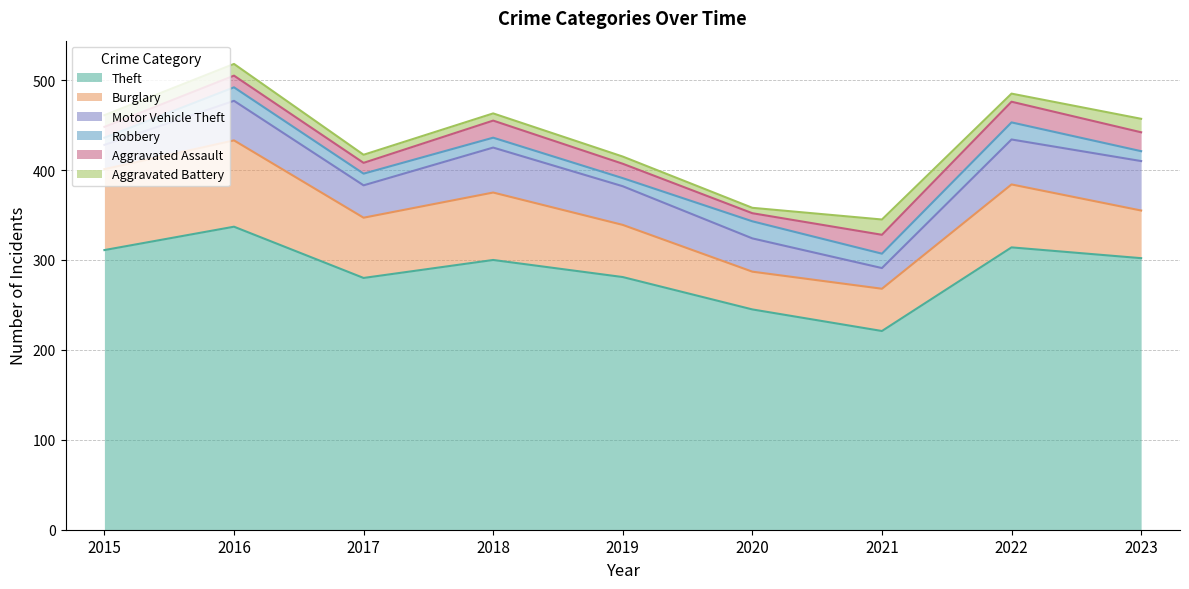

Which series has the largest range (max minus min)?

Theft